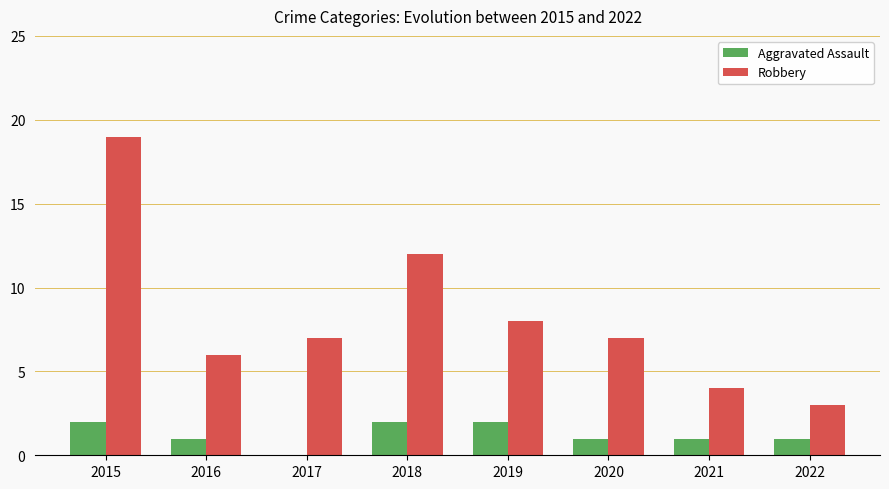

At which label is Robbery closest to 11?

2018